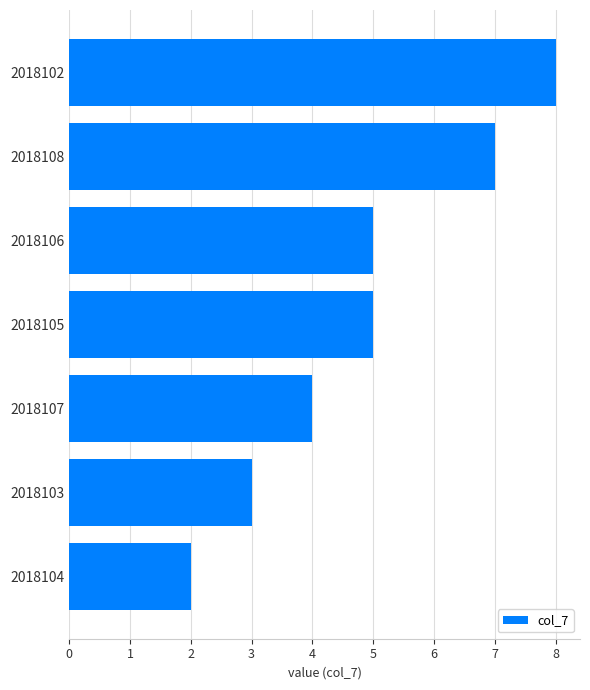

Read the value at 2018107.

4